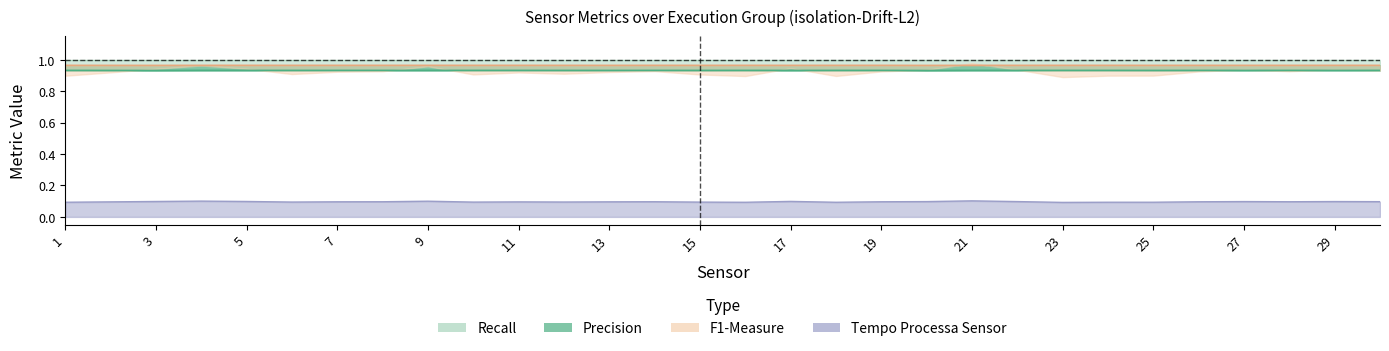

What is the approximate value of Tempo Processa Sensor at 21?

0.1